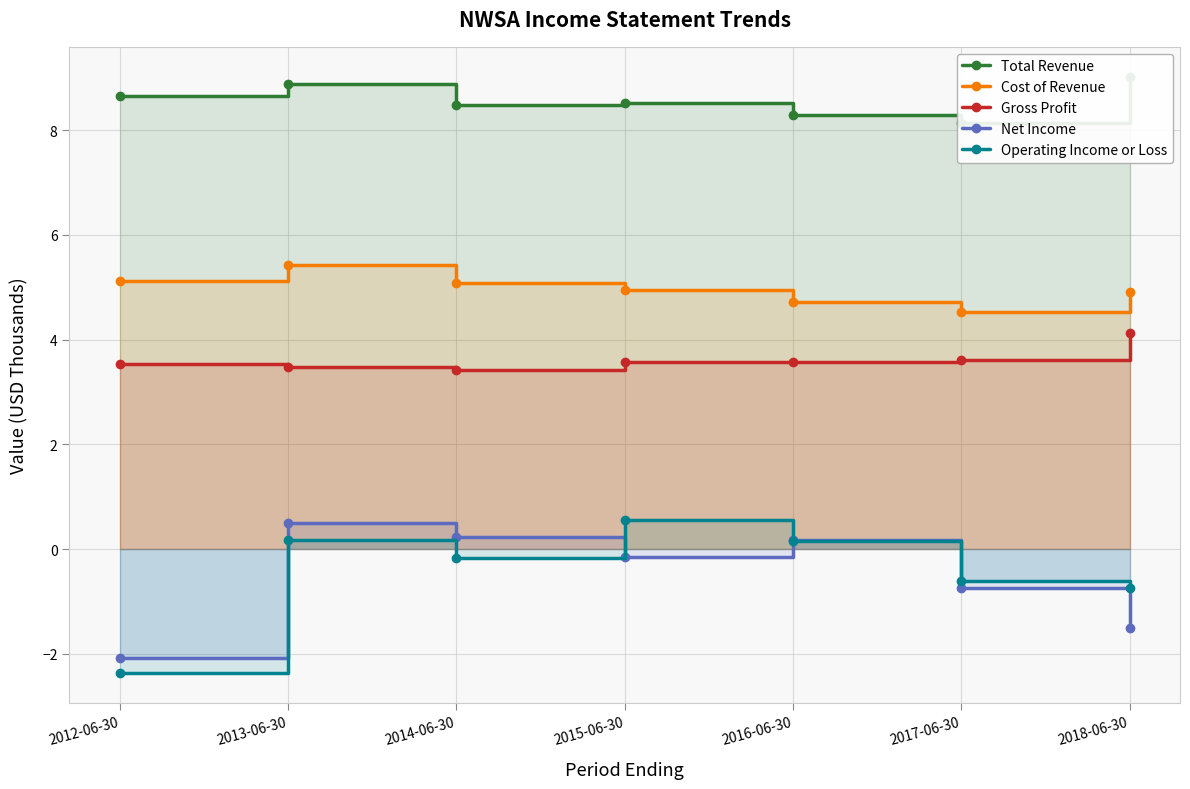

What is the label of the 4th point from the right?

2015-06-30